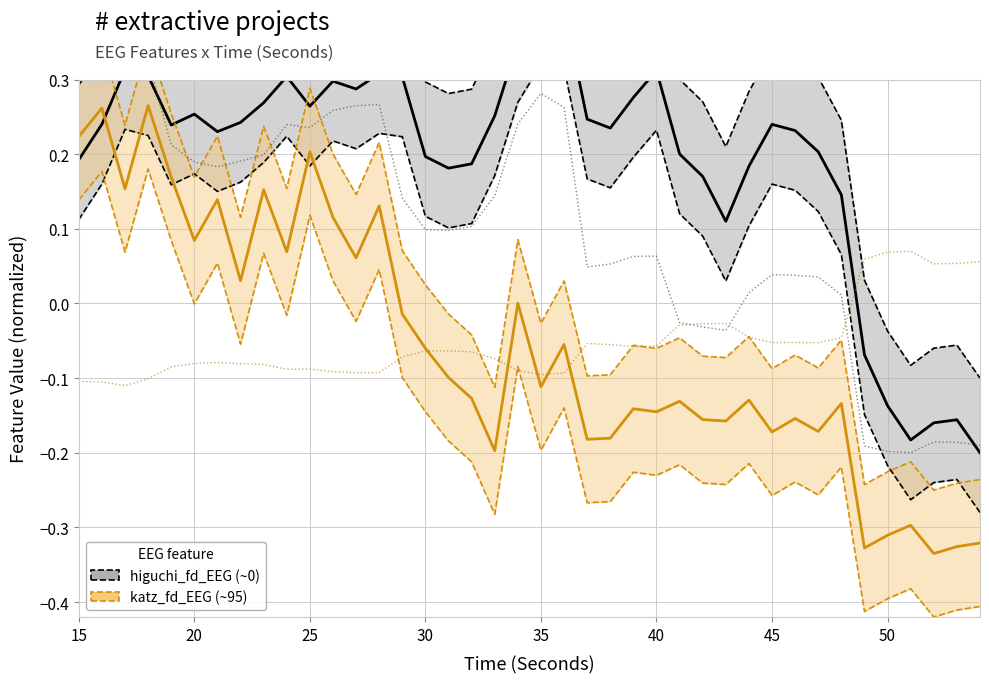

Does the chart display data point markers on the line(s)?

No